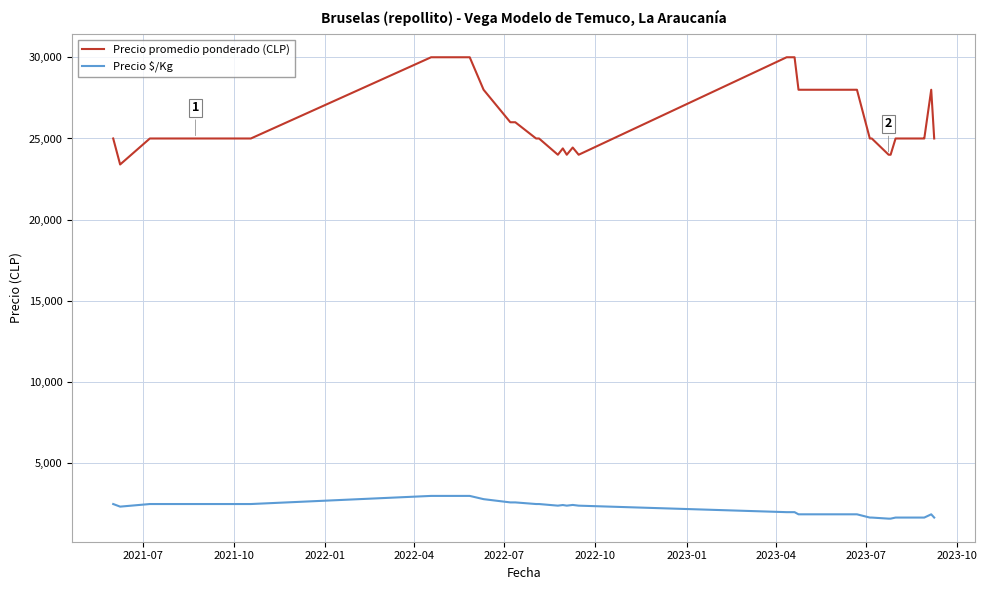

What is the difference between the maximum and minimum values in the Precio $/Kg series?

1400